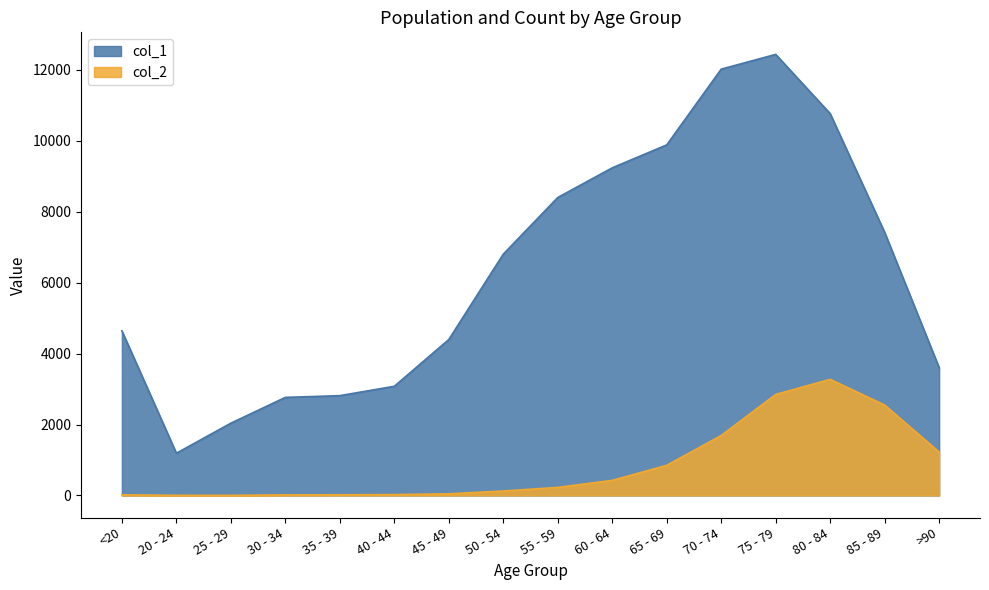

Is the value of col_2 at 25 - 29 greater than the value of col_1 at <20?

No